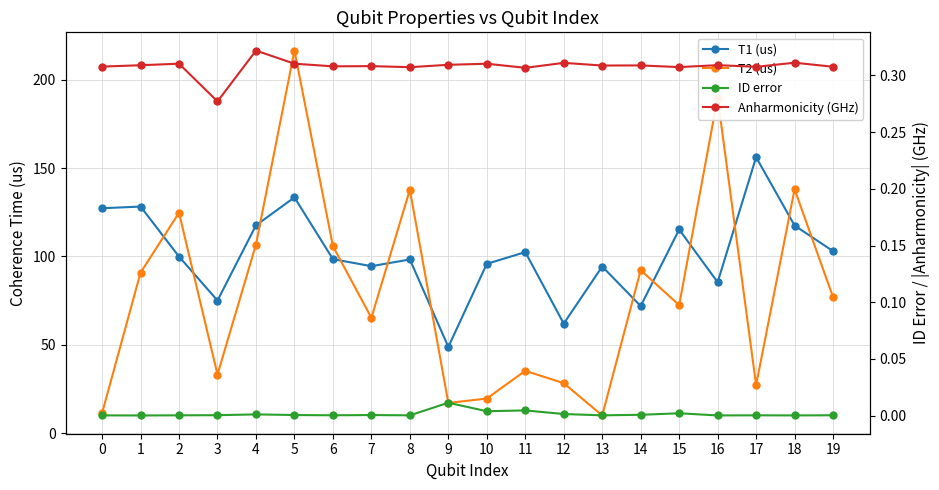

Reading right to left, what are all the values shown in this chart?

T1 (us): 103.0	117.5	156.1	85.4	115.2	71.9	94.3	62.0	102.4	95.8	48.8	98.3	94.5	98.5	133.4	117.6	75.0	99.9	128.2	127.2
T2 (us): 77.0	138.0	27.2	189.9	72.4	92.2	10.0	28.2	35.2	19.5	17.1	137.7	65.2	105.8	216.5	106.7	33.1	124.7	90.8	11.3
ID error: 0.0	0.0	0.0	0.0	0.0	0.0	0.0	0.0	0.0	0.0	0.0	0.0	0.0	0.0	0.0	0.0	0.0	0.0	0.0	0.0
Anharmonicity (GHz): 0.3	0.3	0.3	0.3	0.3	0.3	0.3	0.3	0.3	0.3	0.3	0.3	0.3	0.3	0.3	0.3	0.3	0.3	0.3	0.3